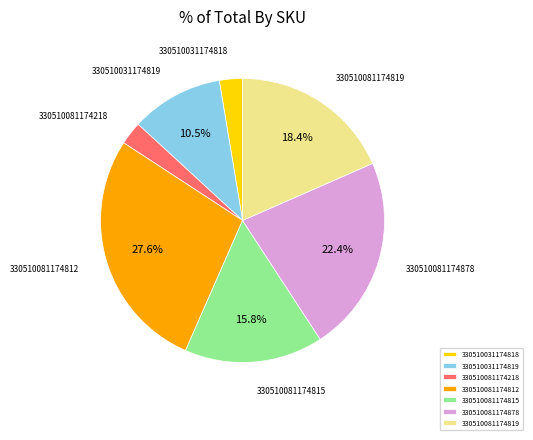

Is it true that 330510081174218 is 17% of the pie?

False